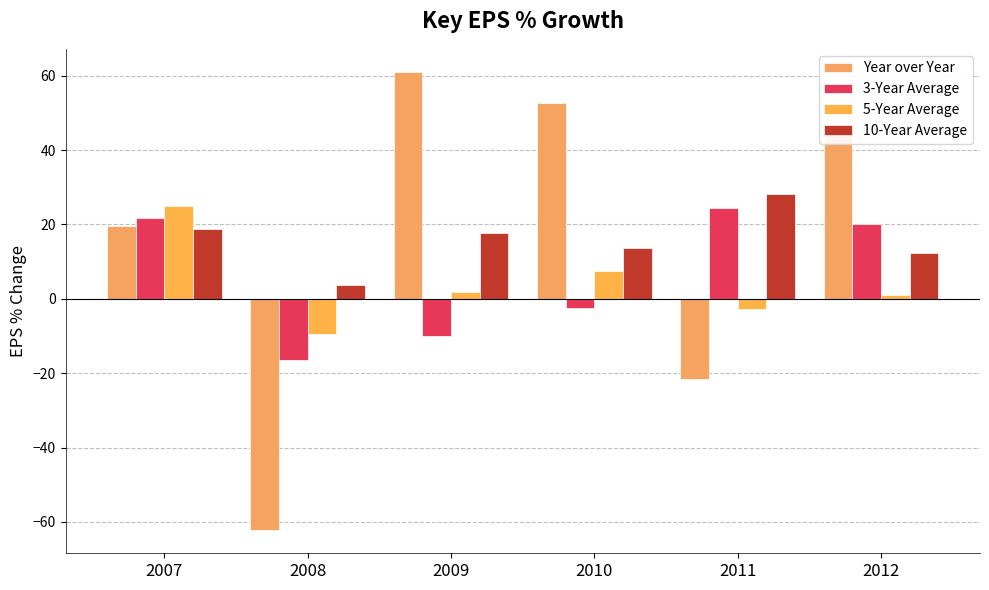

Between 2007 and 2009, which series saw the biggest shift?

Year over Year